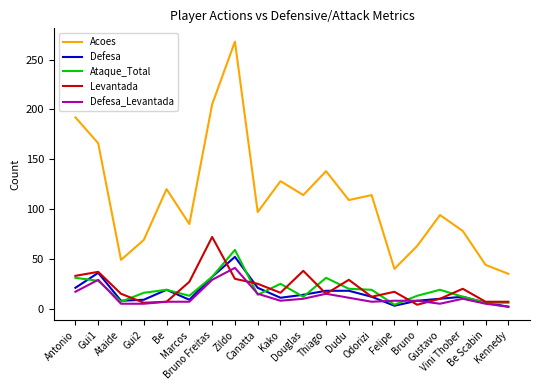

Which series changed the most between Ataide and Zildo?

Acoes